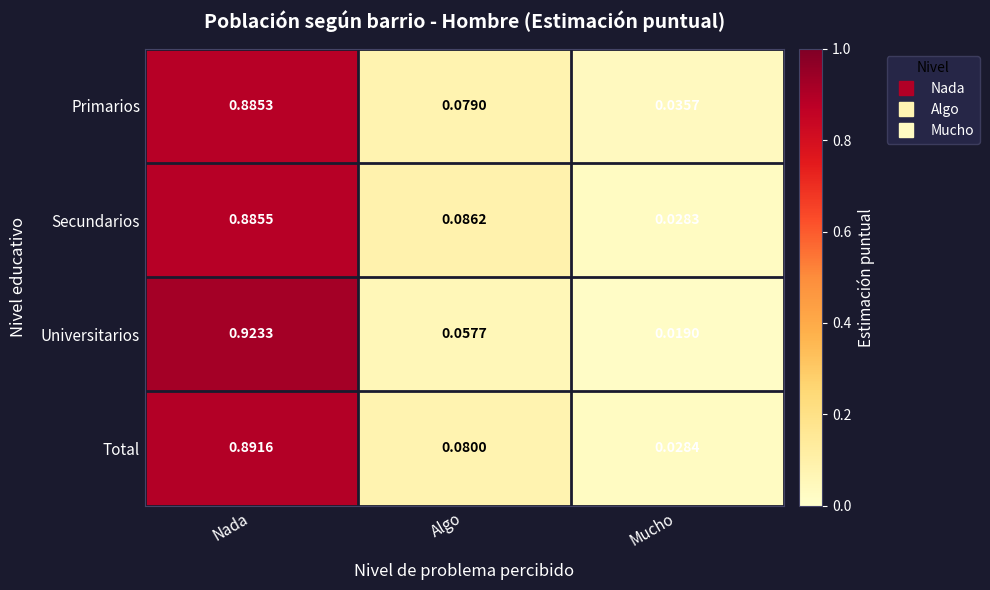

Between Nada and Algo, which series saw the biggest shift?

Universitarios